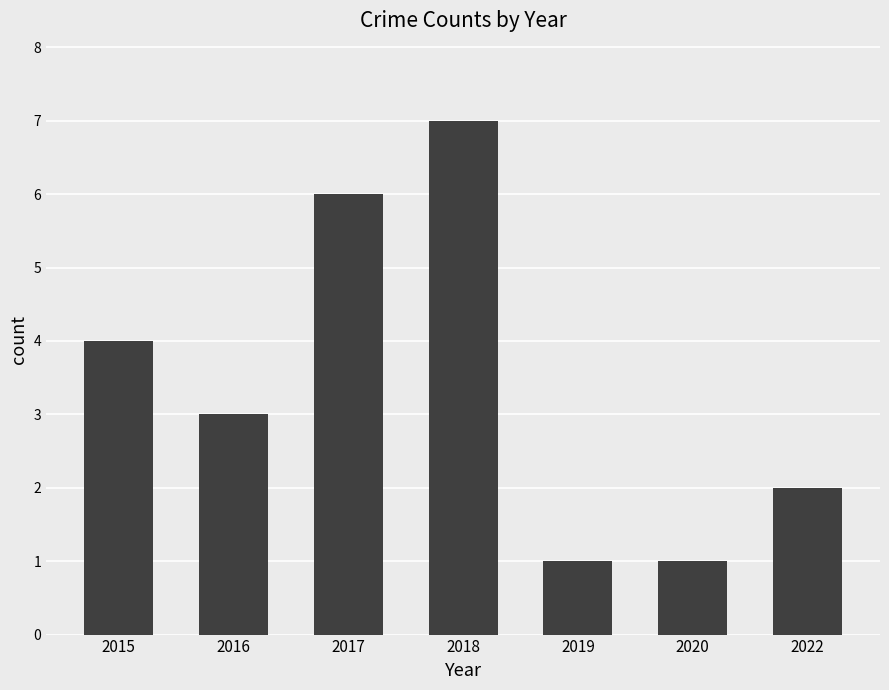

What is the approximate value at 2015?

4